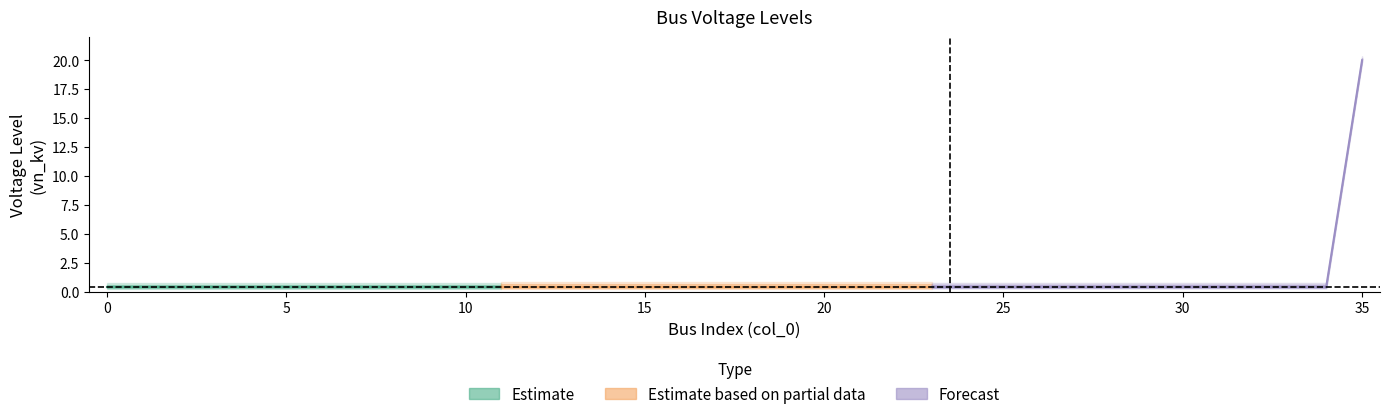

At which category does the chart reach its peak across all series?

35